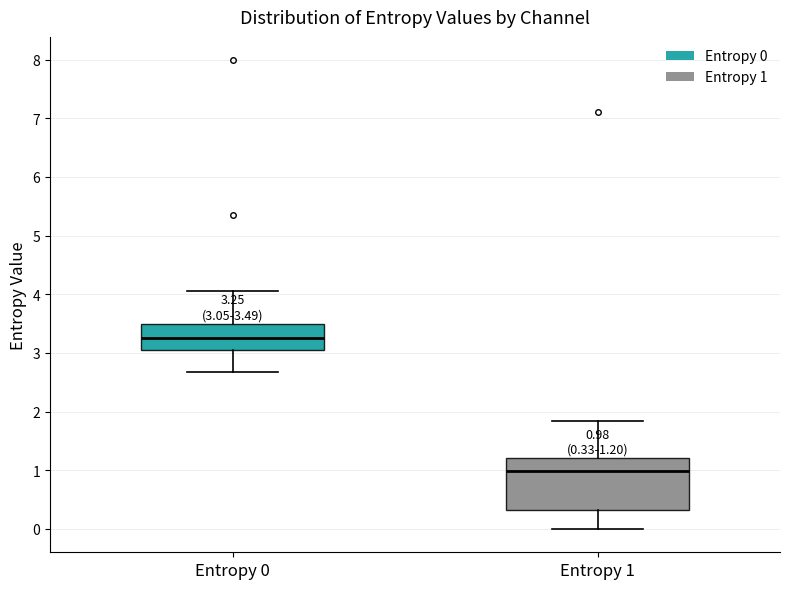

Comparing the boxes themselves (not the whiskers), which one is the tallest?

Entropy 1